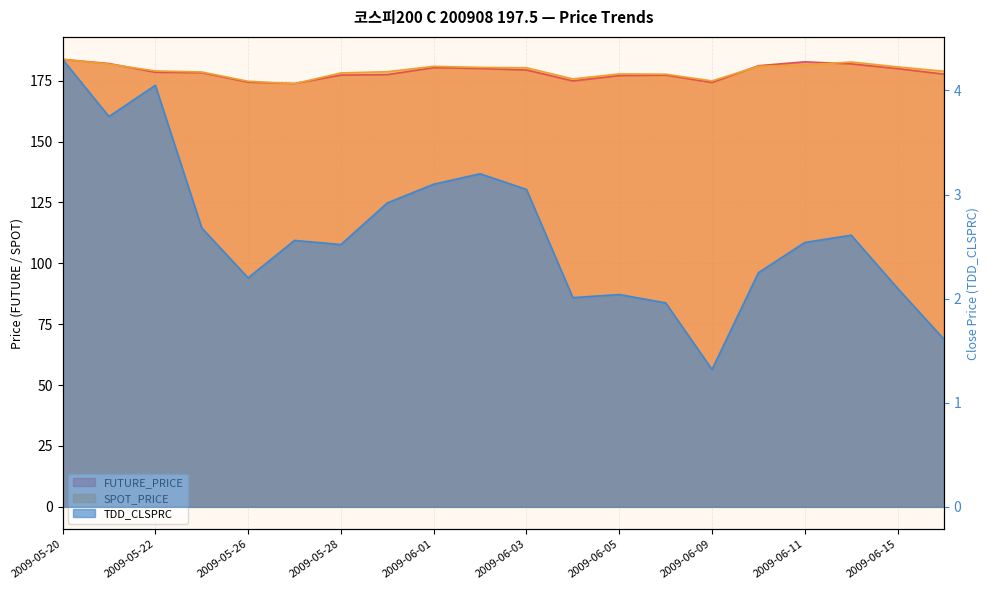

What are all the series names shown in the legend?

FUTURE_PRICE, SPOT_PRICE, TDD_CLSPRC